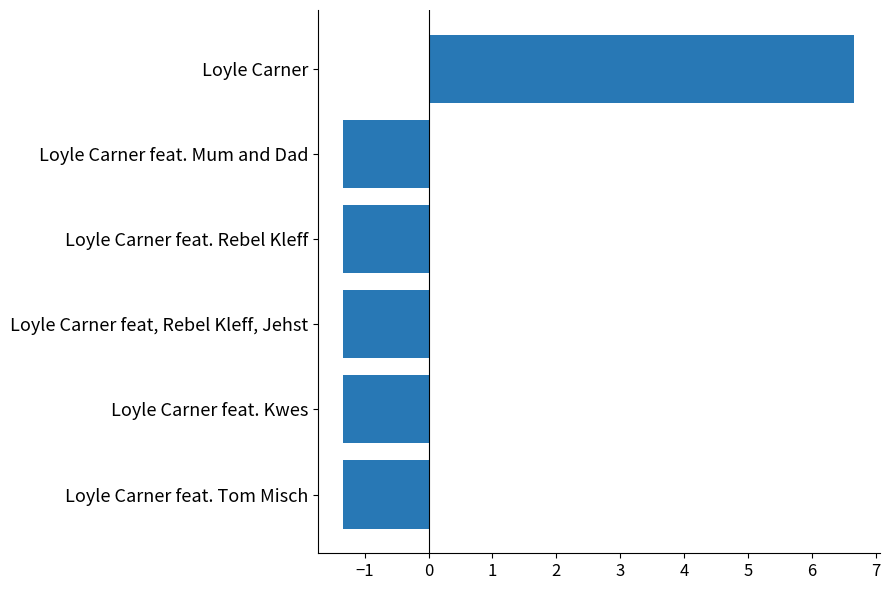

What is the difference between the maximum and second lowest values?

8.0